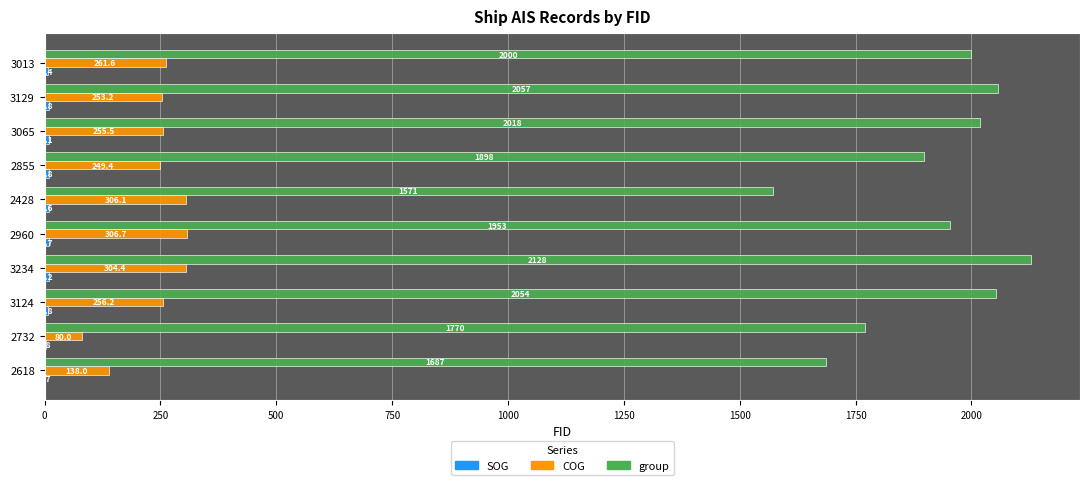

What is the total value across all series at 2618?

1825.7